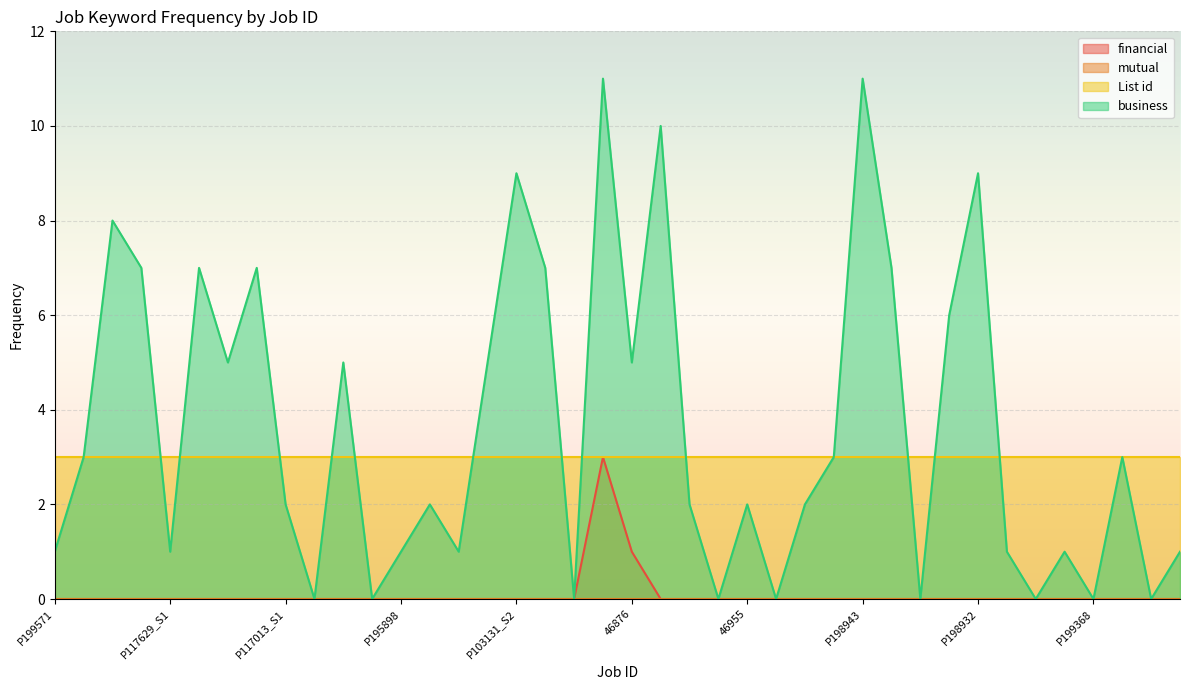

What is the average value of the business series?

4